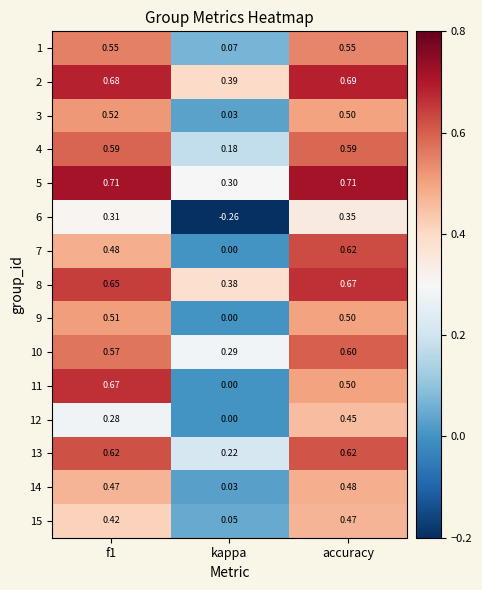

Which category has the lowest value in the 5 series?

kappa